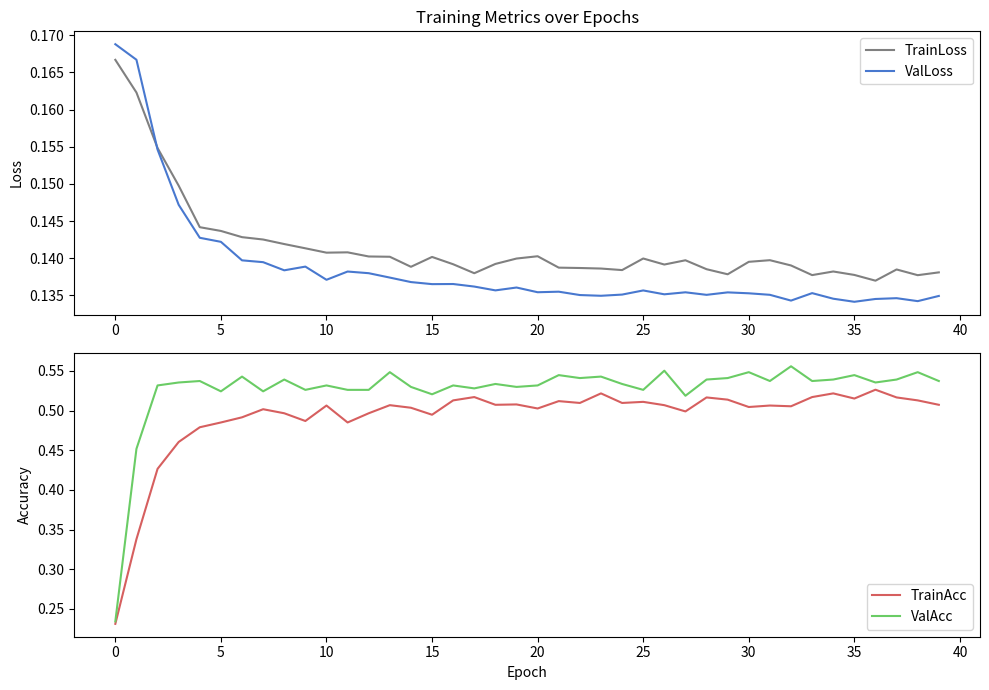

Which series changed the most between 16 and 18?

TrainAcc